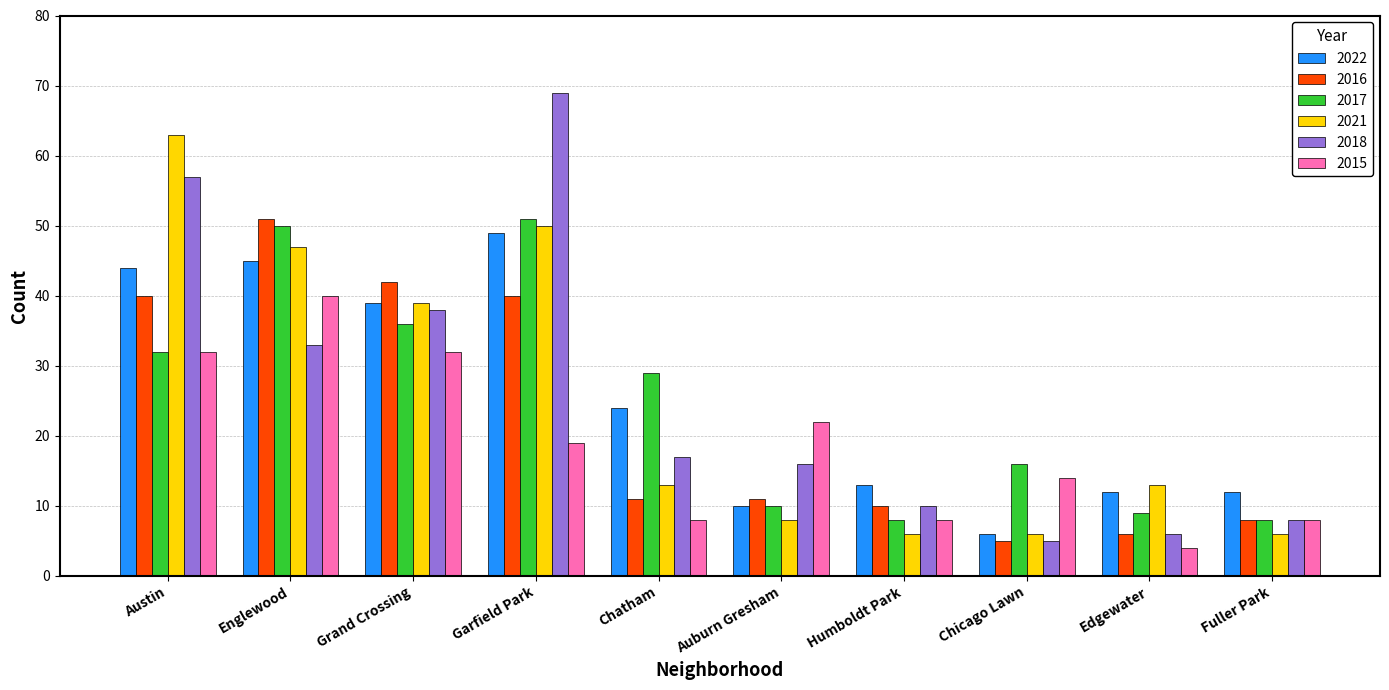

What is the label of the 8th bar from the right?

Grand Crossing